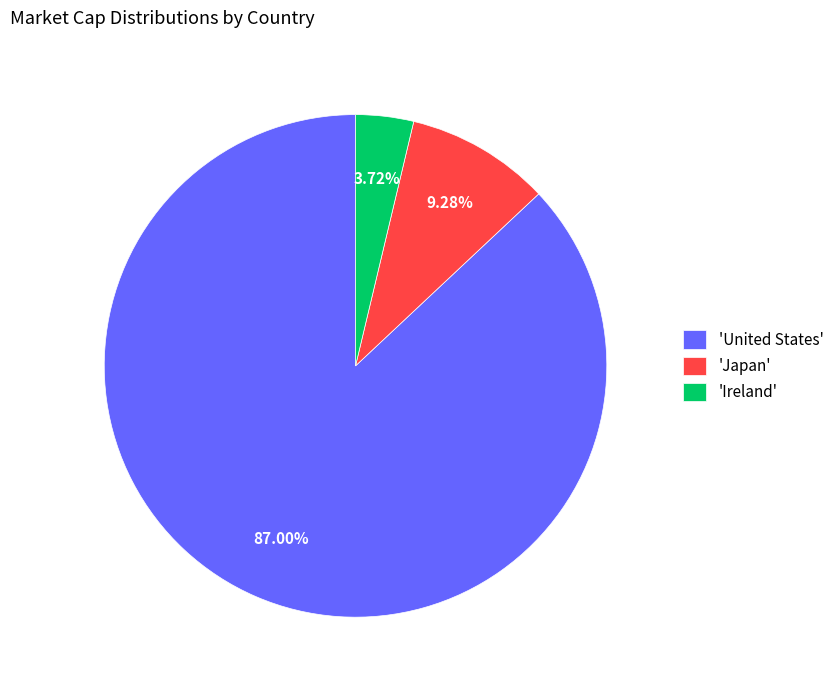

How many segments does this pie chart have?

3